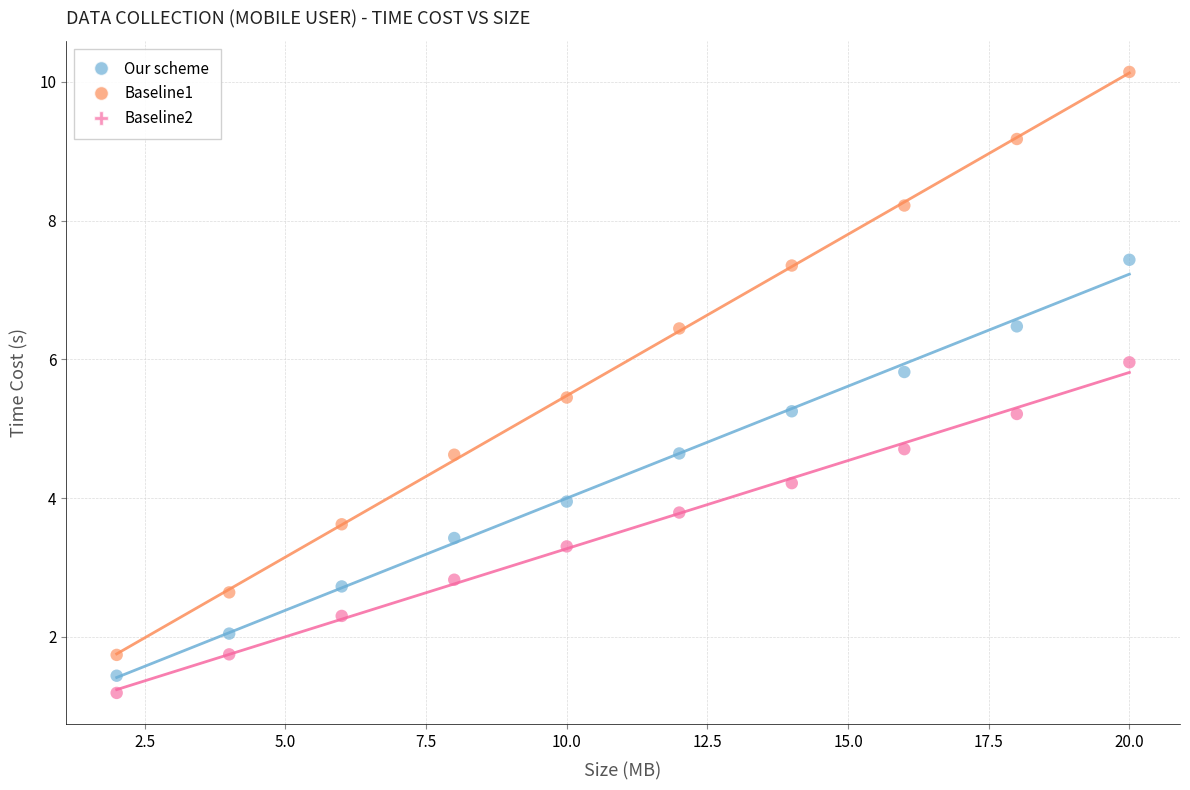

Which series reaches the maximum Y coordinate?

Baseline1